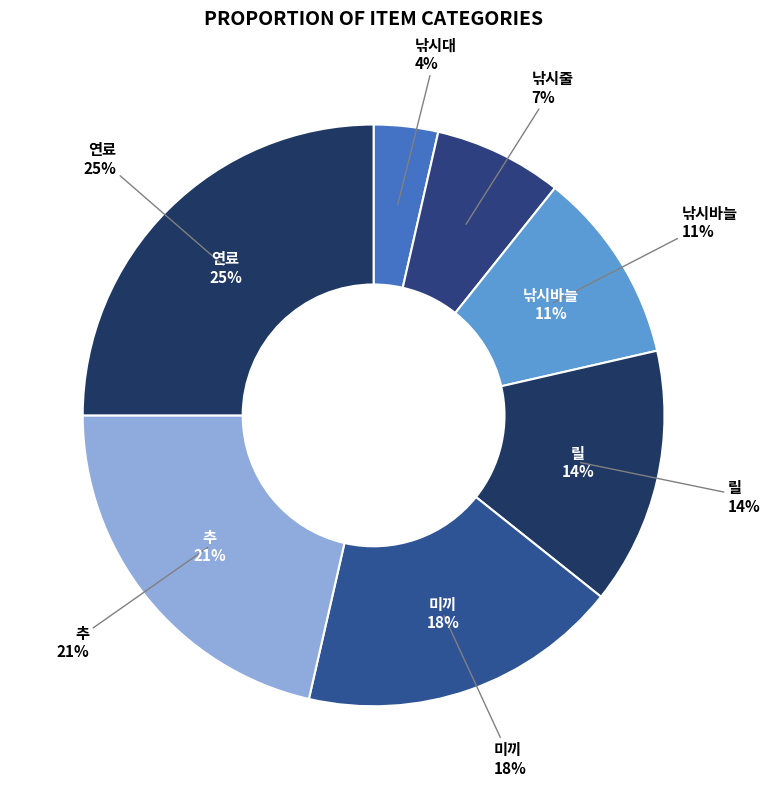

Is 연료 the majority of the pie?

No